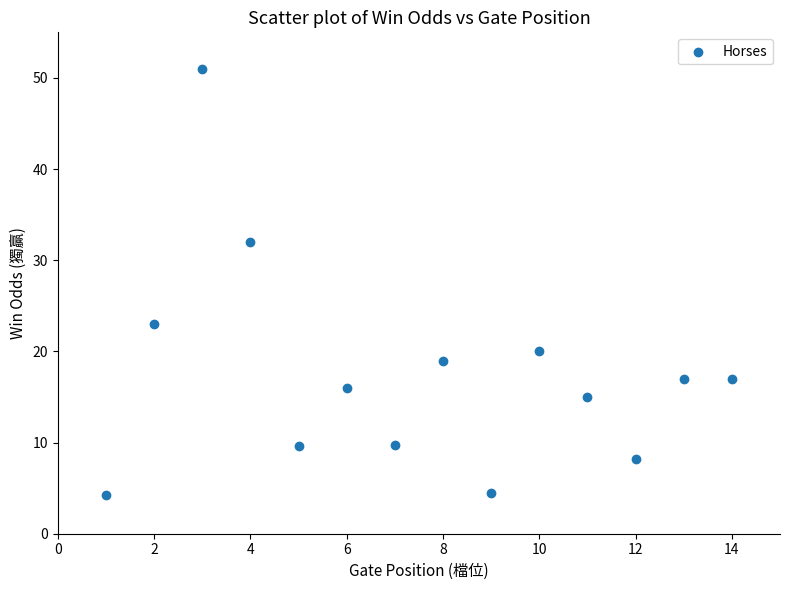

What Y value in the scatter plot is closest to 27?

23.0